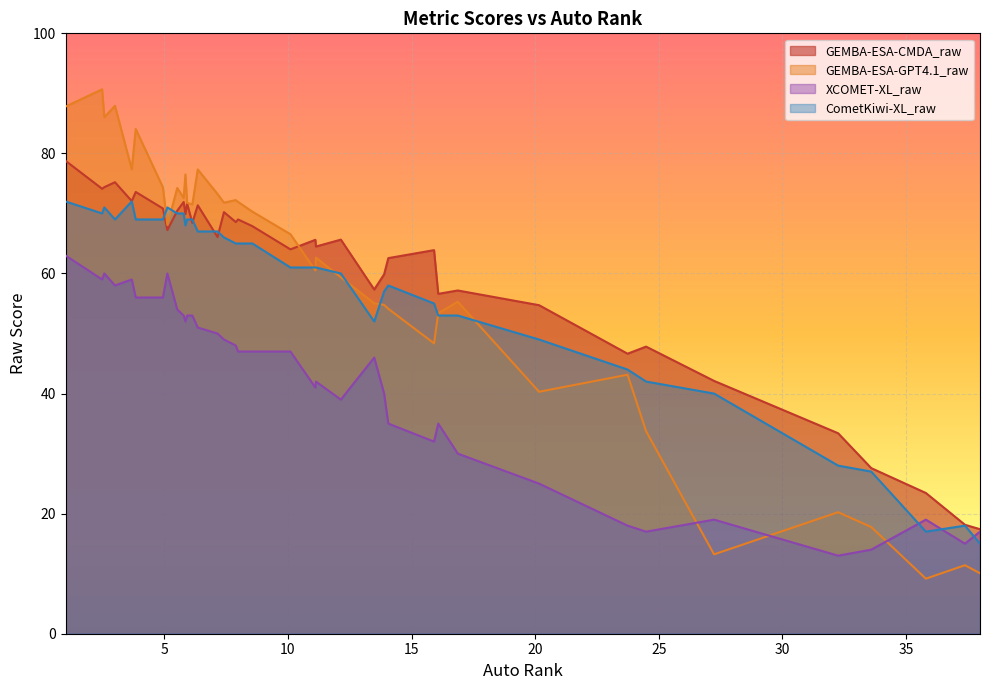

How many values in the CometKiwi-XL_raw series are below 65?

19